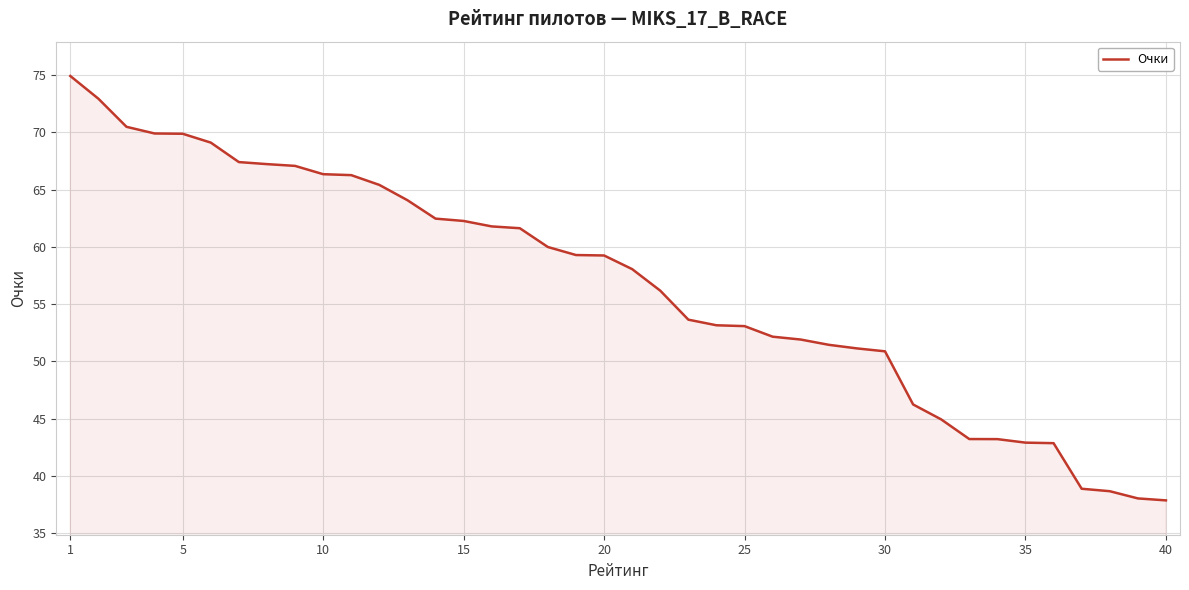

What is the maximum value shown in the chart?

74.9